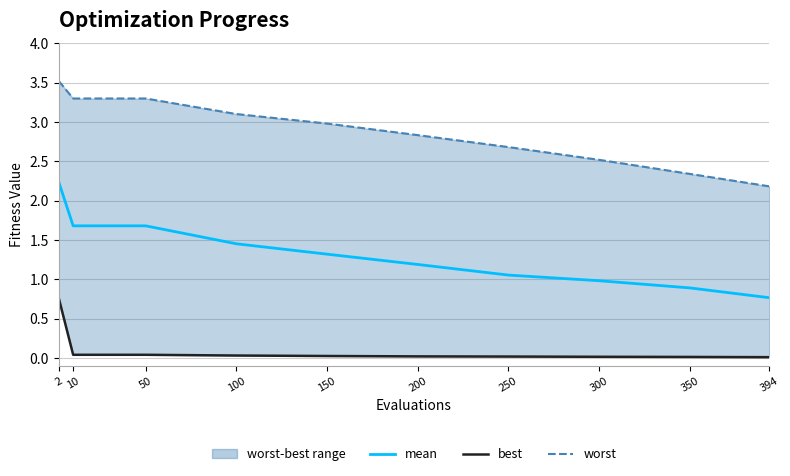

What are all the series names shown in the legend?

mean, best, worst